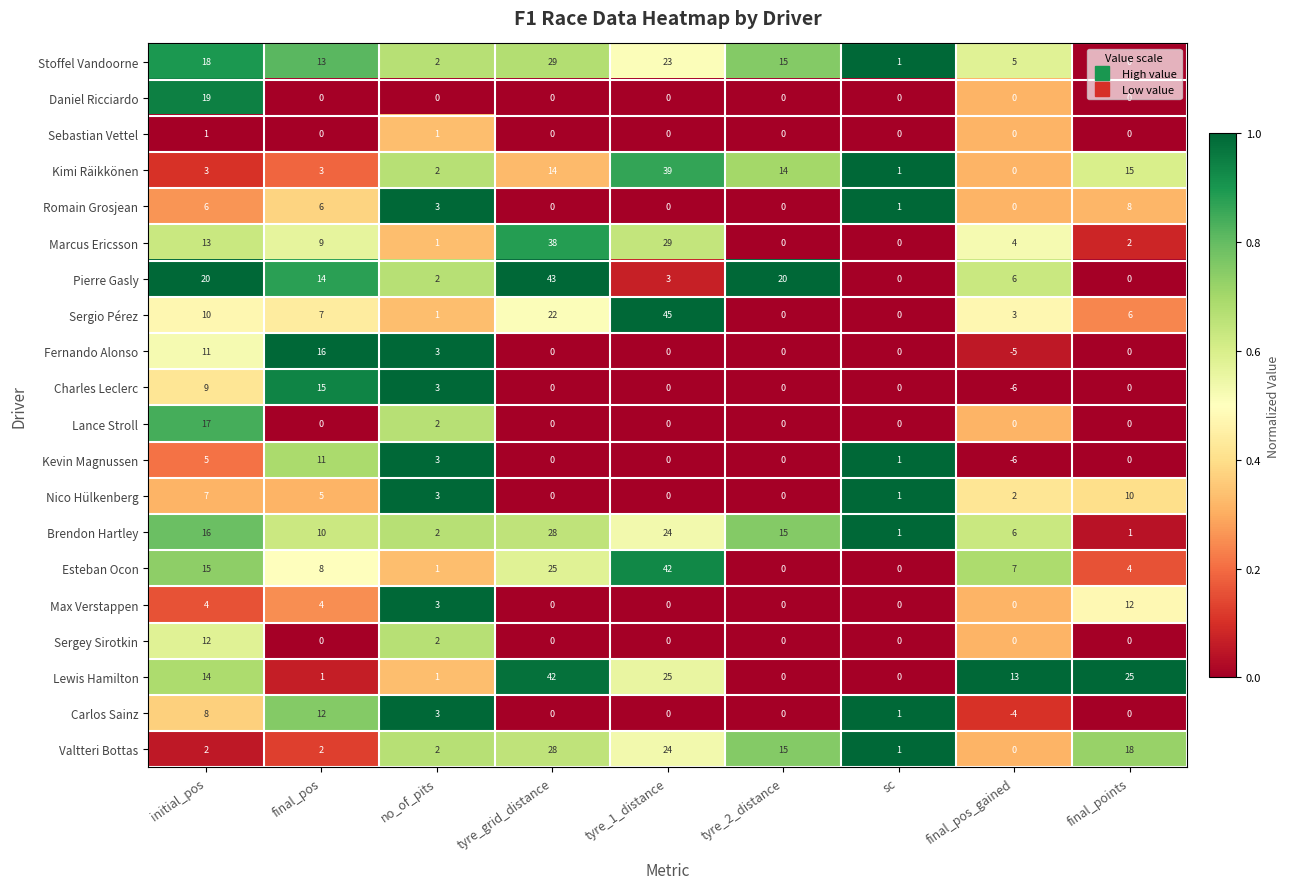

Which series has the largest total across all categories?

Lewis Hamilton